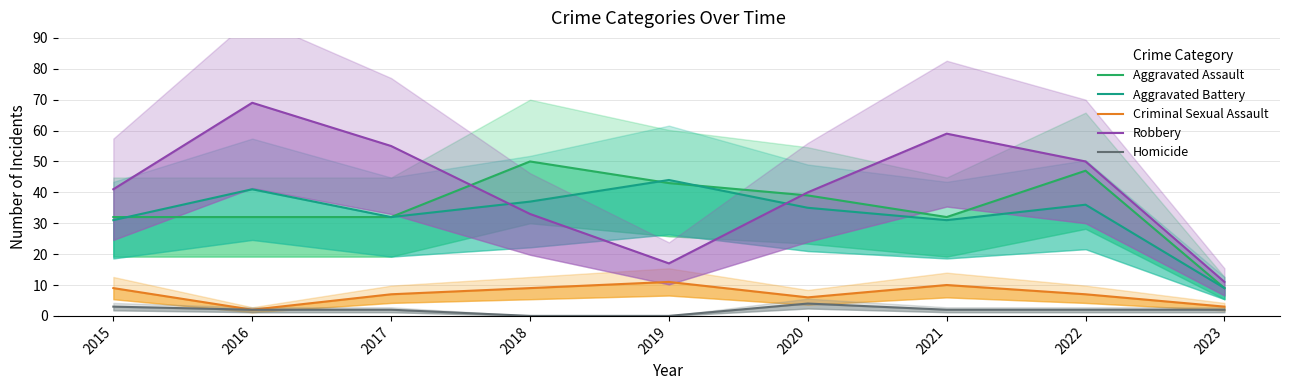

In Aggravated Assault, how many points are lower than both neighbors (excluding endpoints)?

1